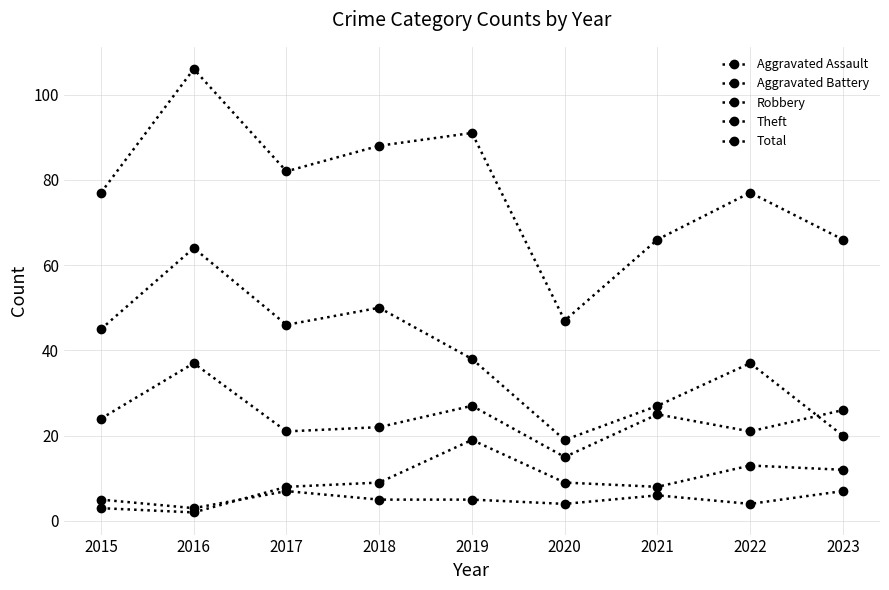

What is the sum of all Total values?

700